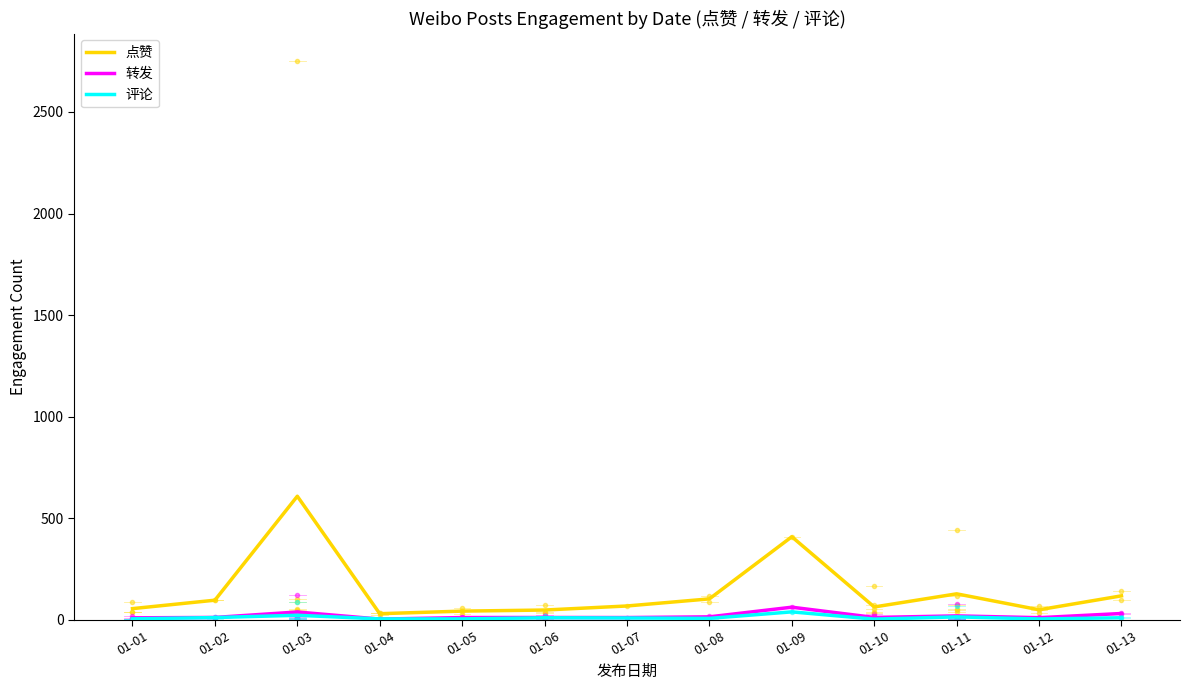

Which series has the largest range (max minus min)?

点赞